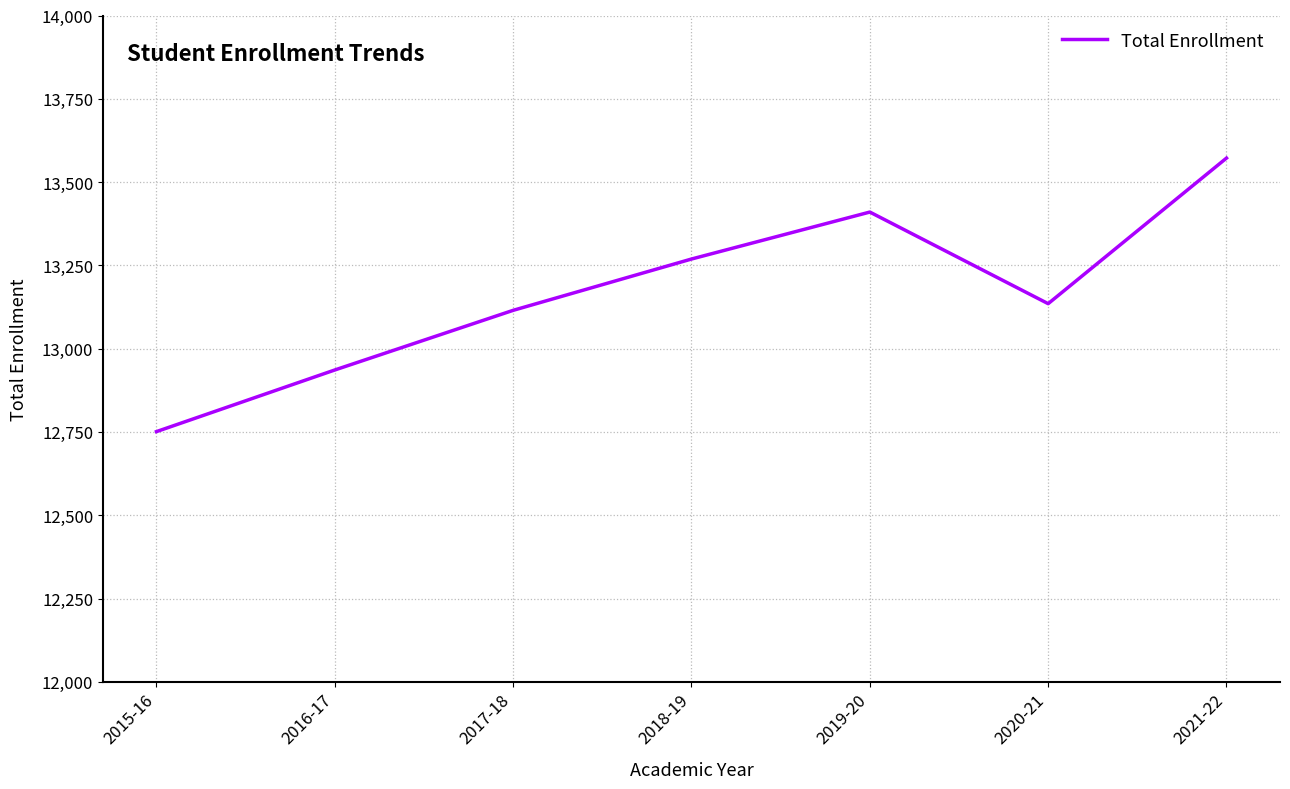

At which category does the chart reach its minimum across all series?

2015-16